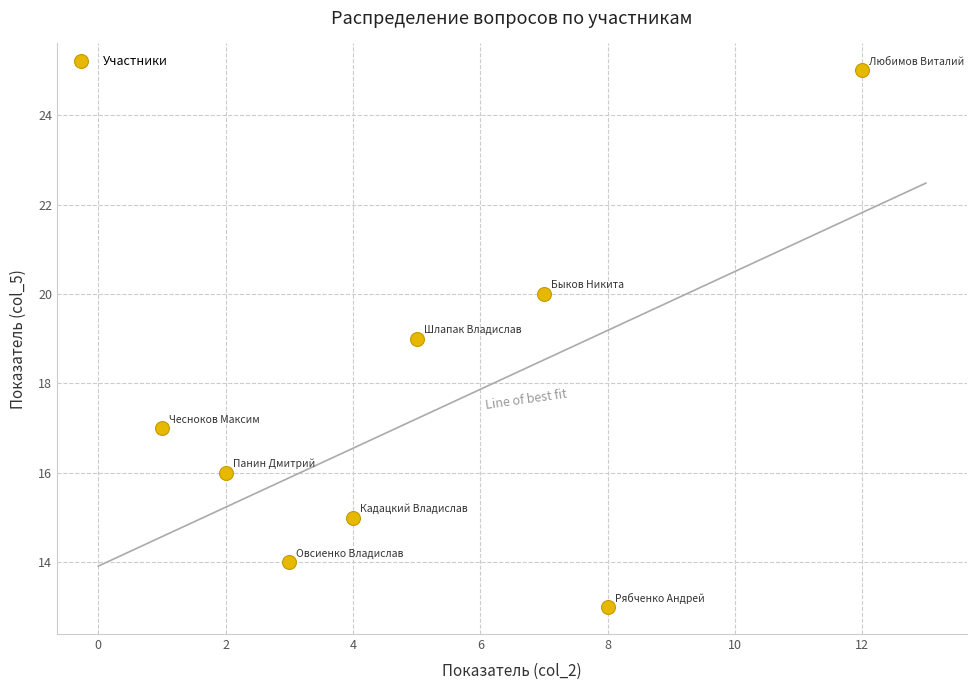

What is the range of Y values (max minus min)?

12